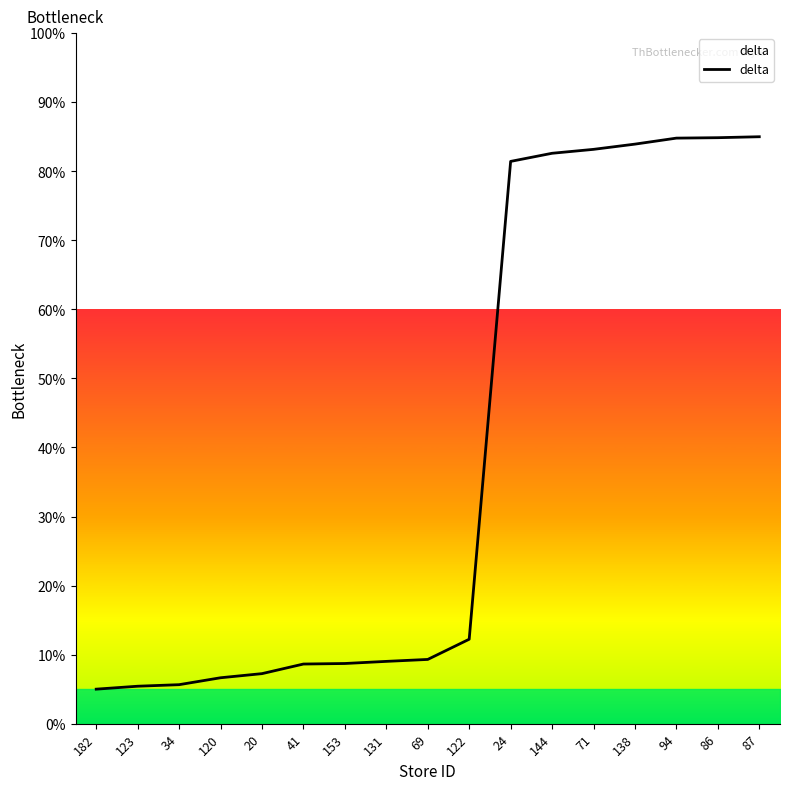

What is the greatest value displayed?

85.0